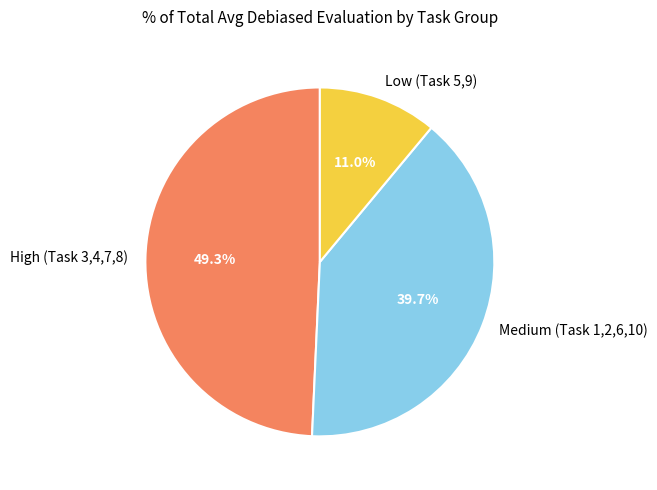

Is there a majority slice in this chart?

No